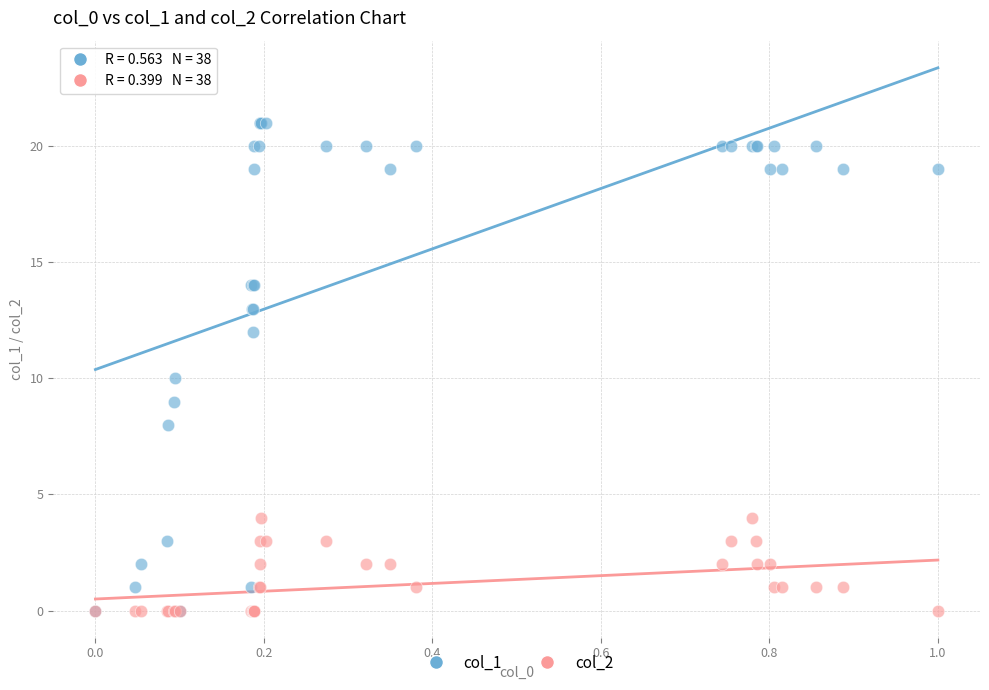

What are all the series names shown in the legend?

col_1, col_2